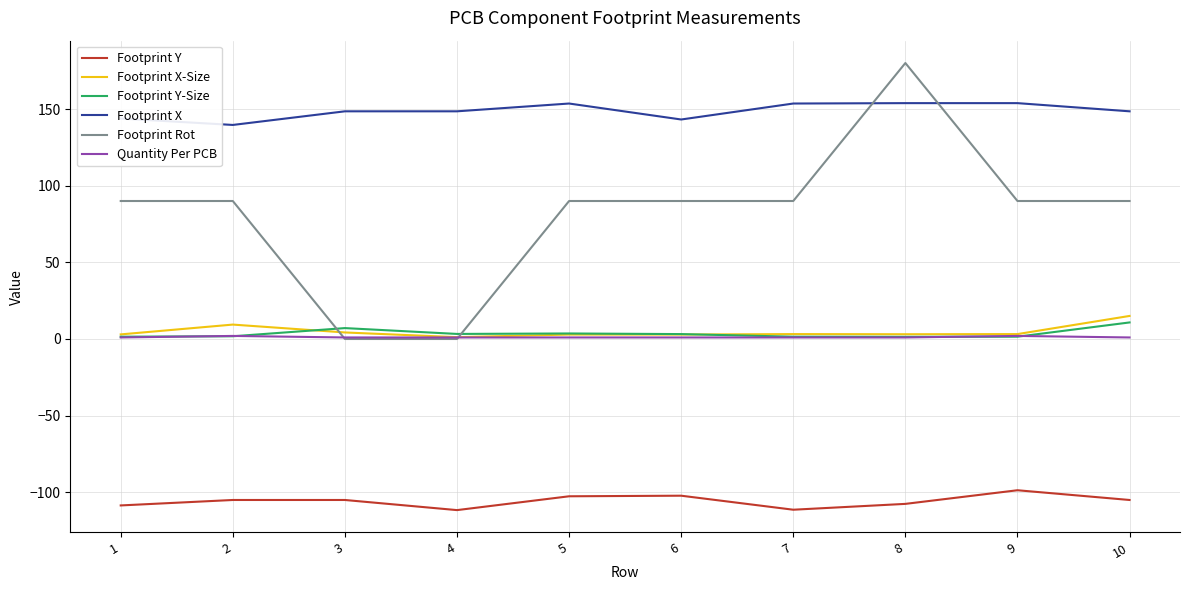

Which series changed the most between 5 and 8?

Footprint Rot